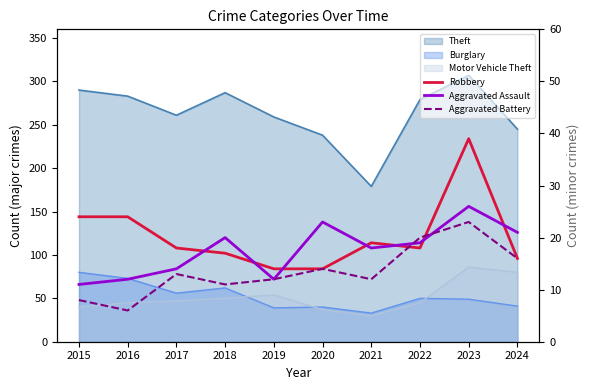

How many interior local valleys does the Robbery series have?

1